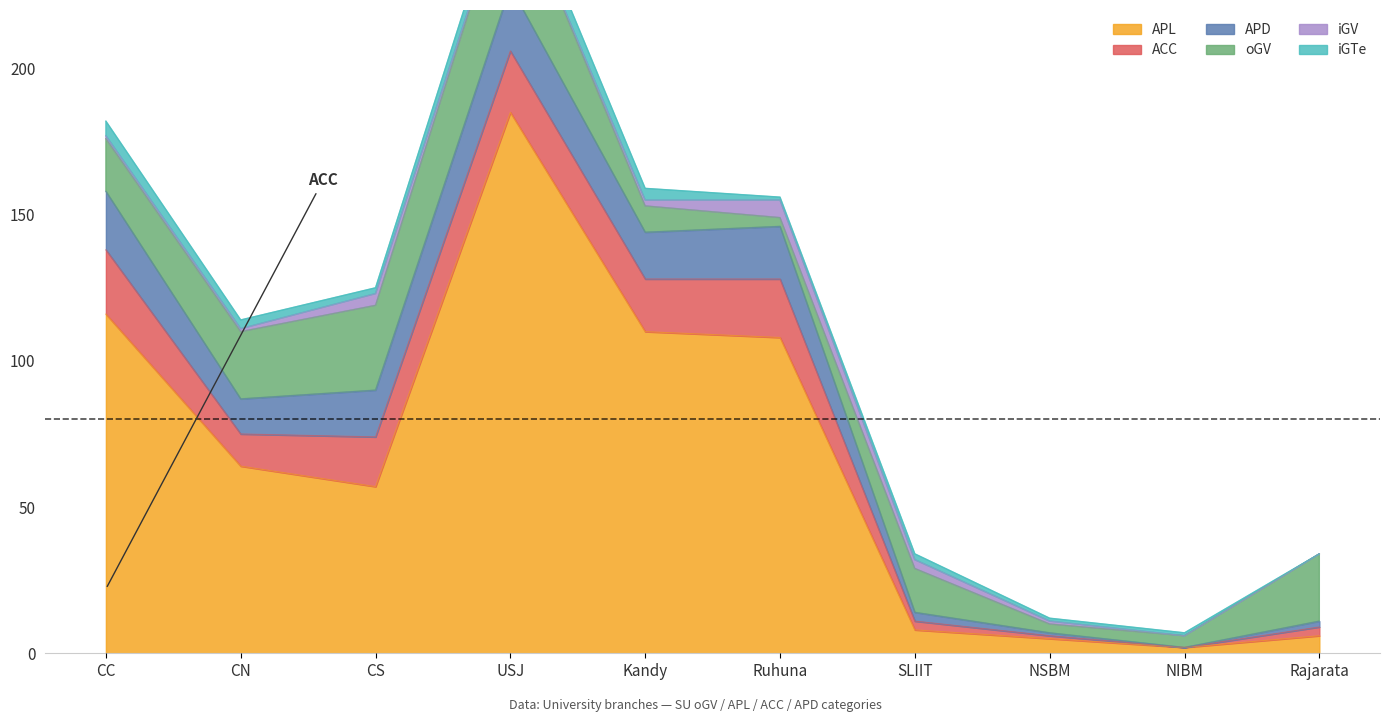

What is the greatest value displayed?

185